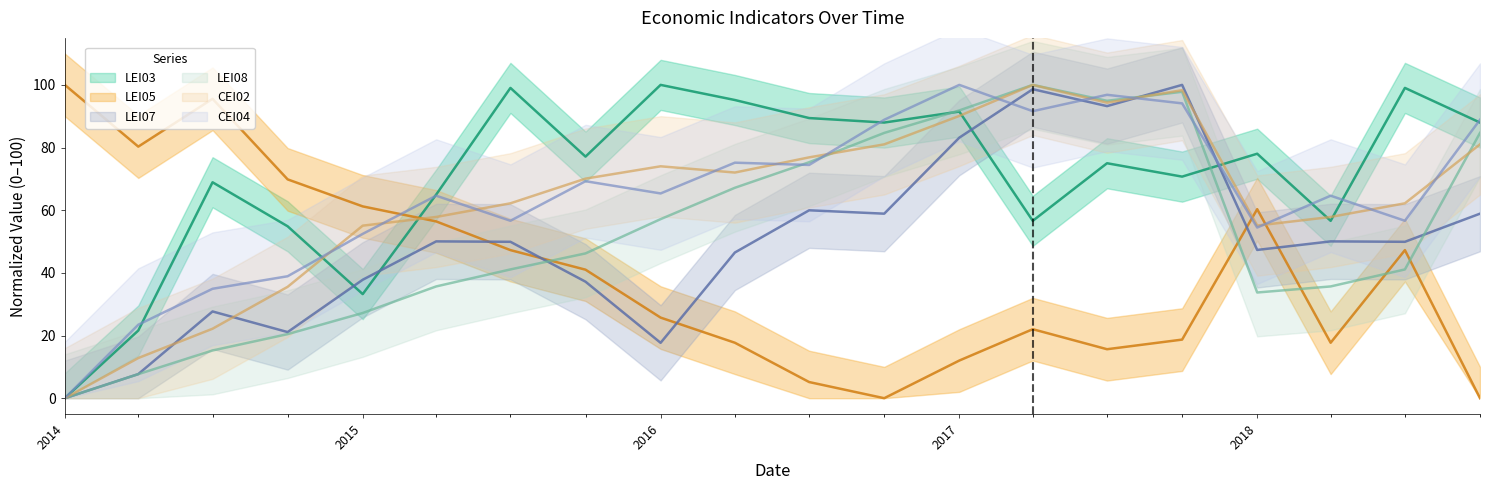

What is the average value of the CEI02 series?

62.9